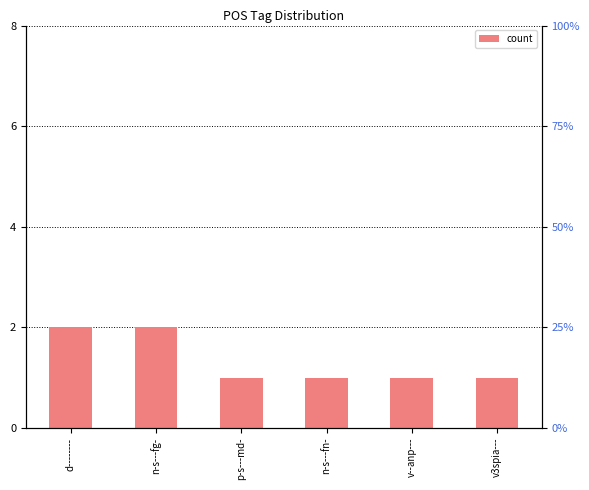

List the labels in order of value, smallest first.

p-s---md-, n-s---fn-, v--anp---, v3spia---, d--------, n-s---fg-